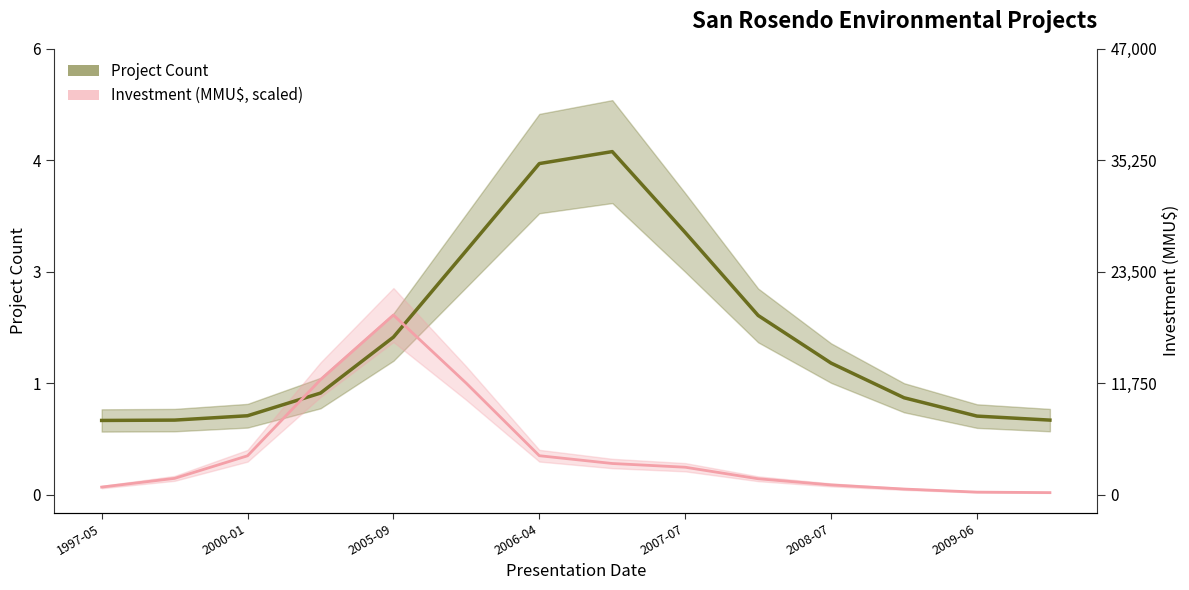

Is this an area chart (filled region under the line)?

No